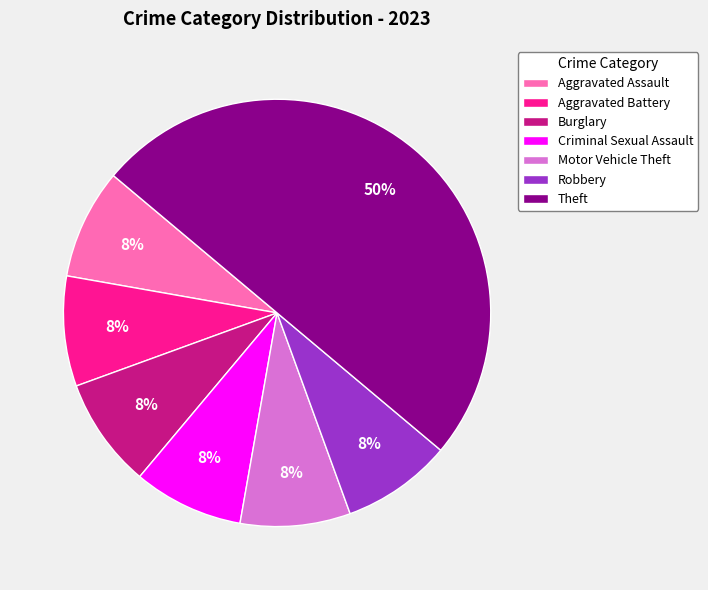

The Theft slice represents 36% of the pie. True or false?

False